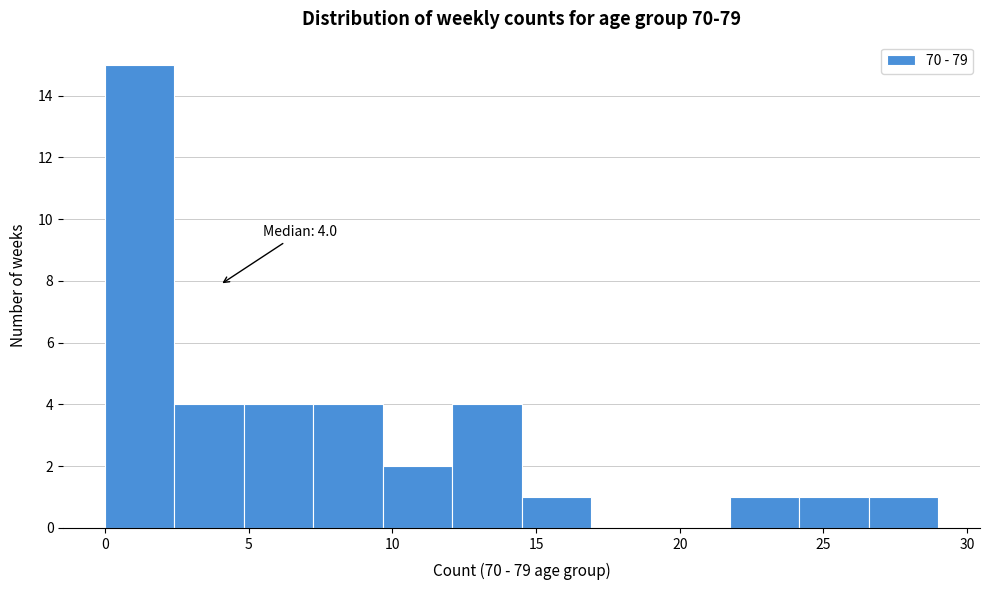

Which range on the x-axis has the tallest bar?

0.0 to 2.5